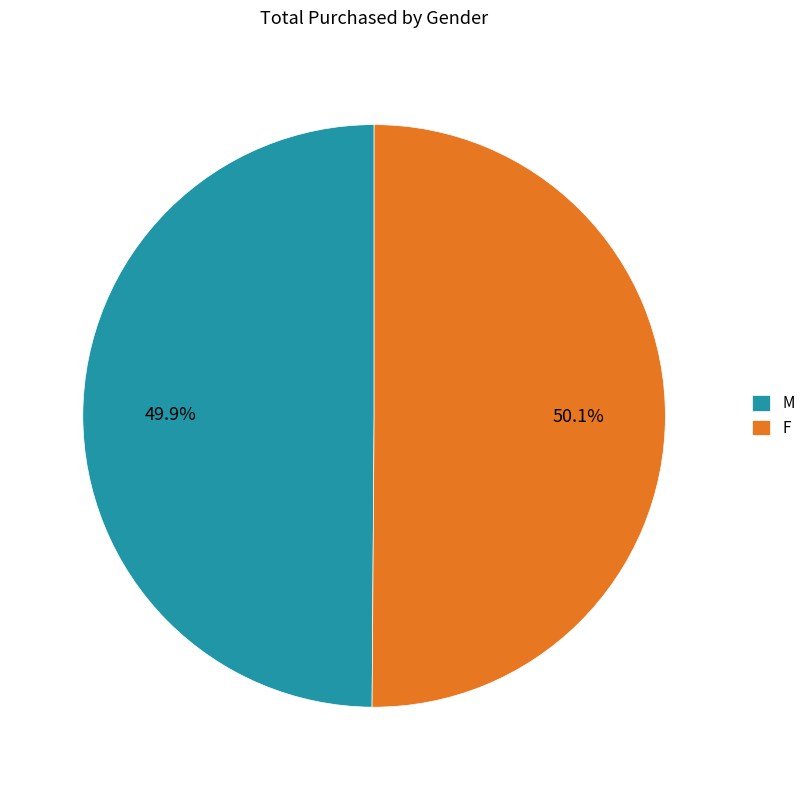

To the nearest percent, what percentage of the pie is F?

50%